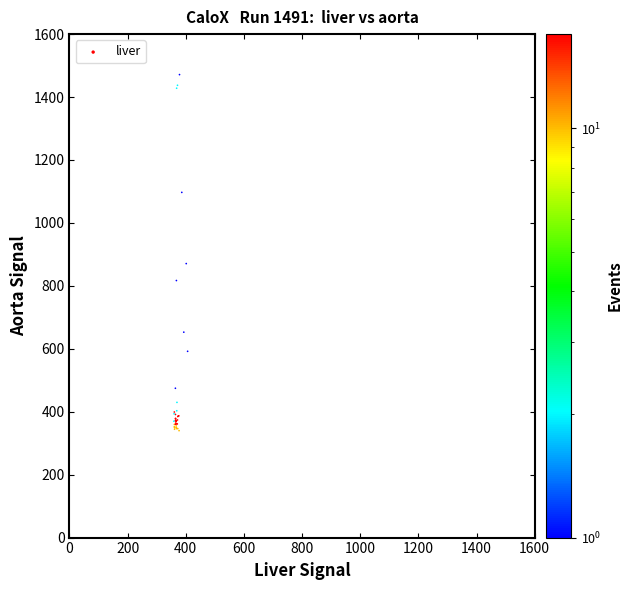

What Y value in the scatter plot is closest to 905?

870.7